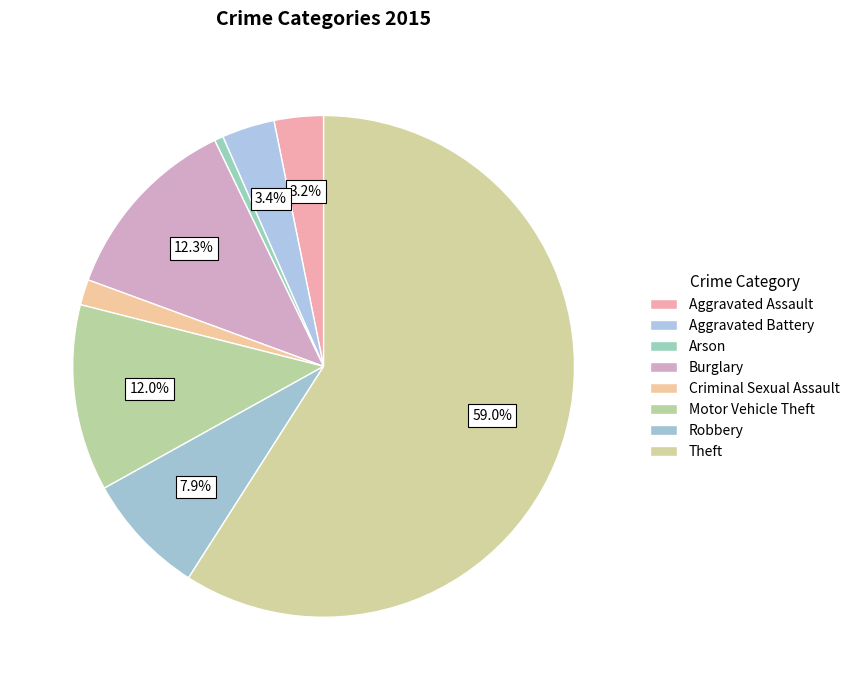

Which category has the biggest portion of the pie?

Theft